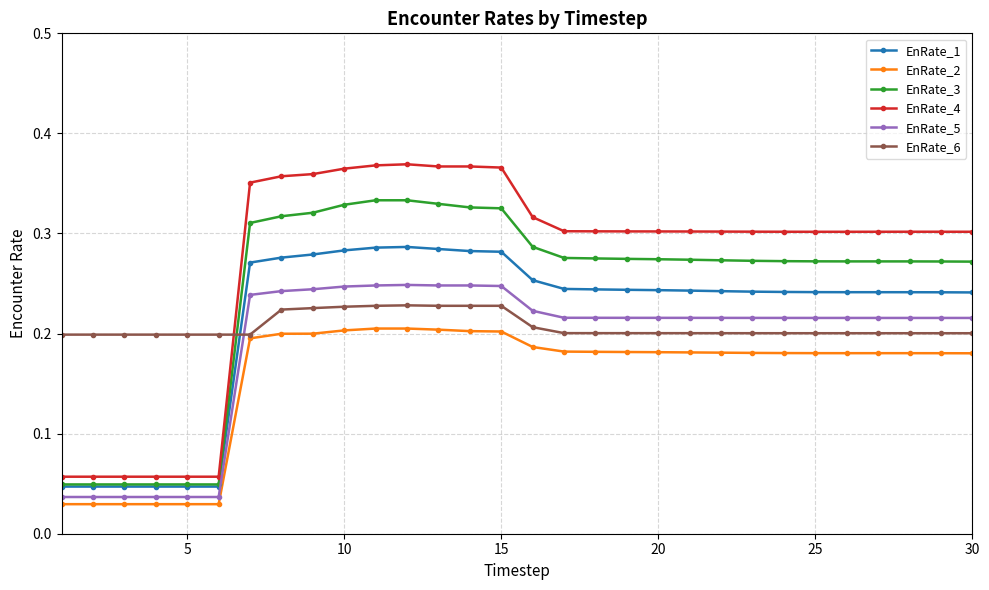

Rank the series by their maximum value, from highest to lowest.

EnRate_4, EnRate_3, EnRate_1, EnRate_5, EnRate_6, EnRate_2